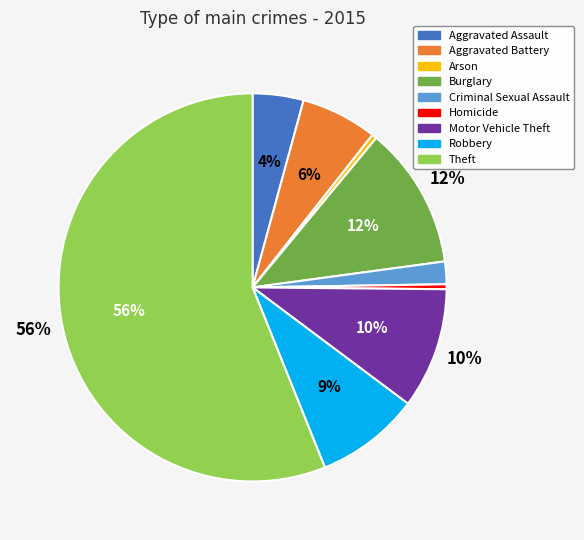

The Aggravated Assault slice represents 4% of the pie. True or false?

True